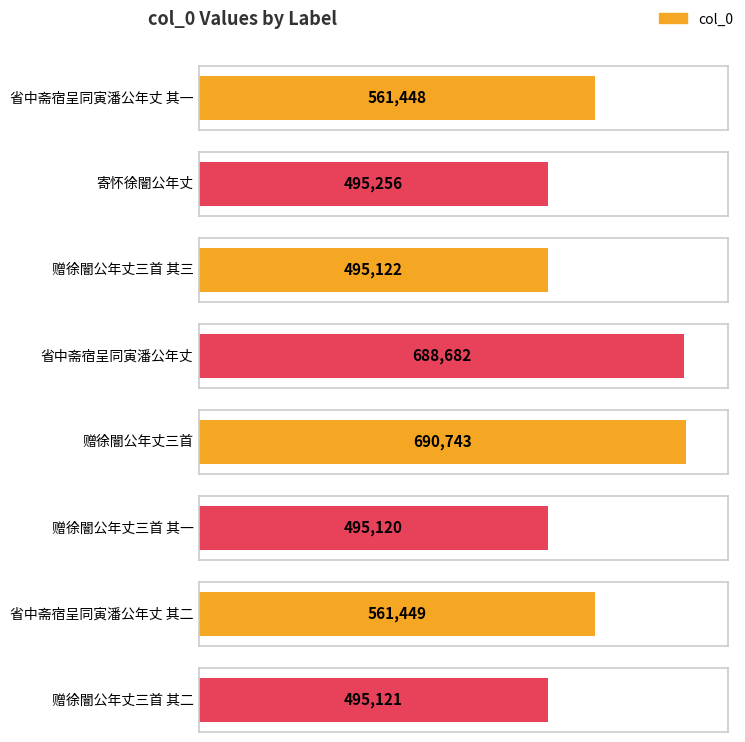

How many categories are shown in the chart?

8